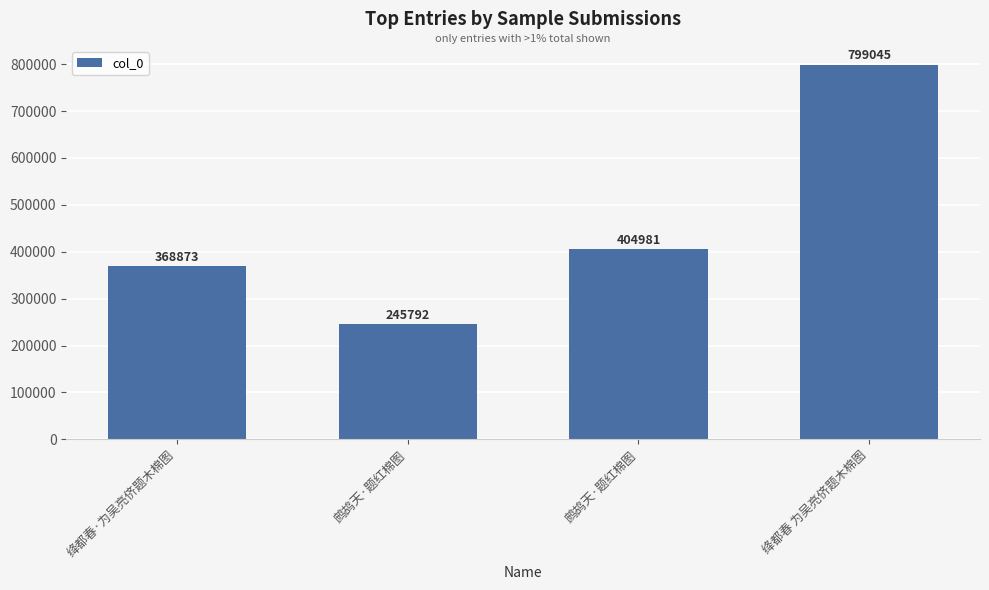

What is the label of the 2nd bar from the left?

鹧鸪天·题红棉图